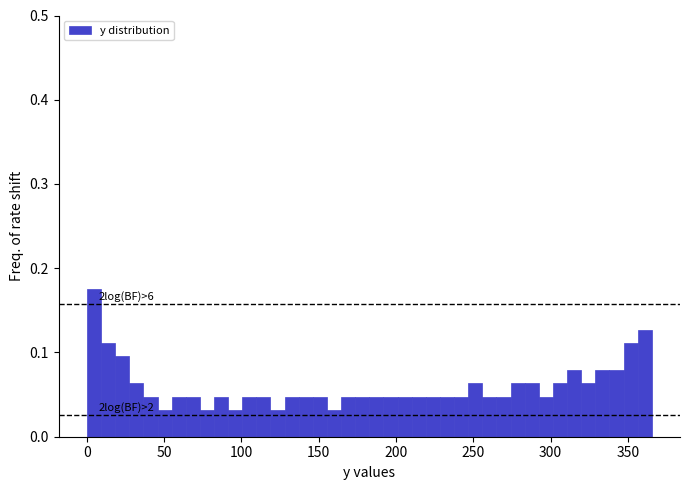

Around what value on the x-axis is the tallest bar? Give the approximate position of its centre, as read against the axis.

5